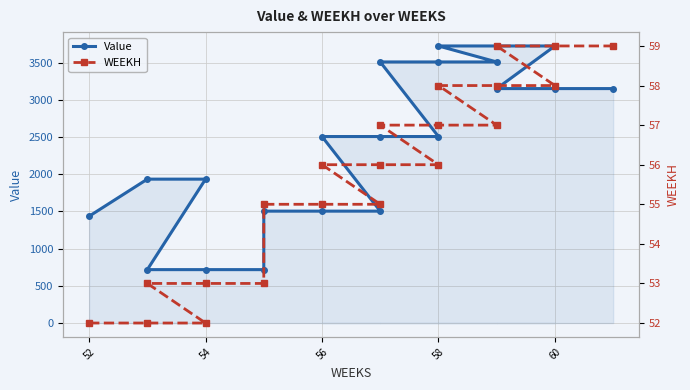

Rank the series by their average value, from lowest to highest.

WEEKH, Value